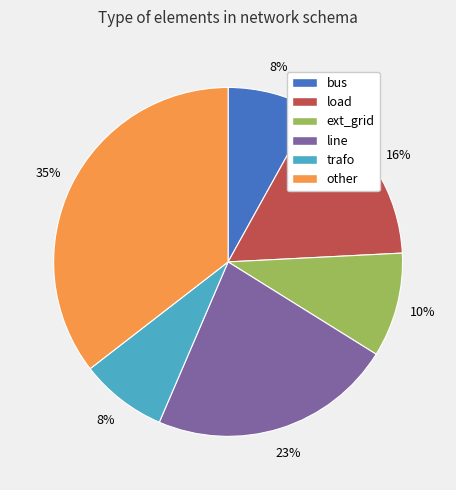

To the nearest percent, what percentage of the pie is load?

16%